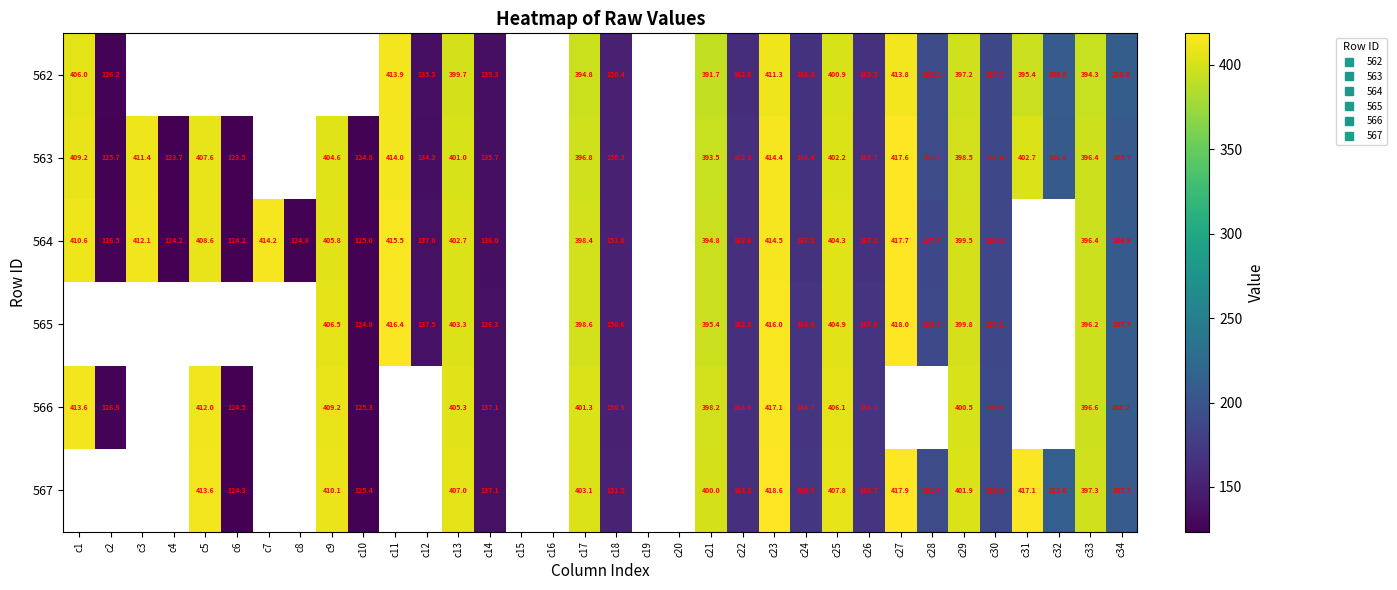

True or false: 566 has a value of 400.5 at c29.

True